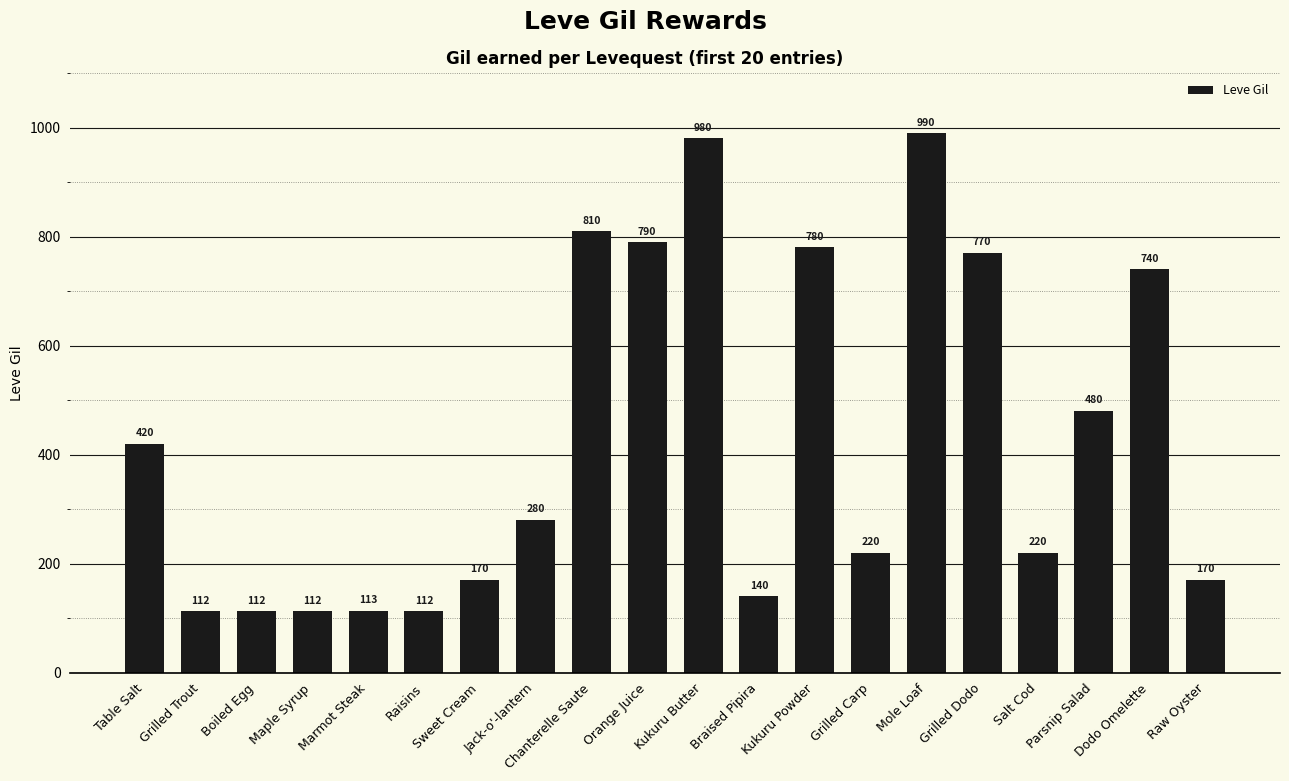

What is the sum of all values?

8521